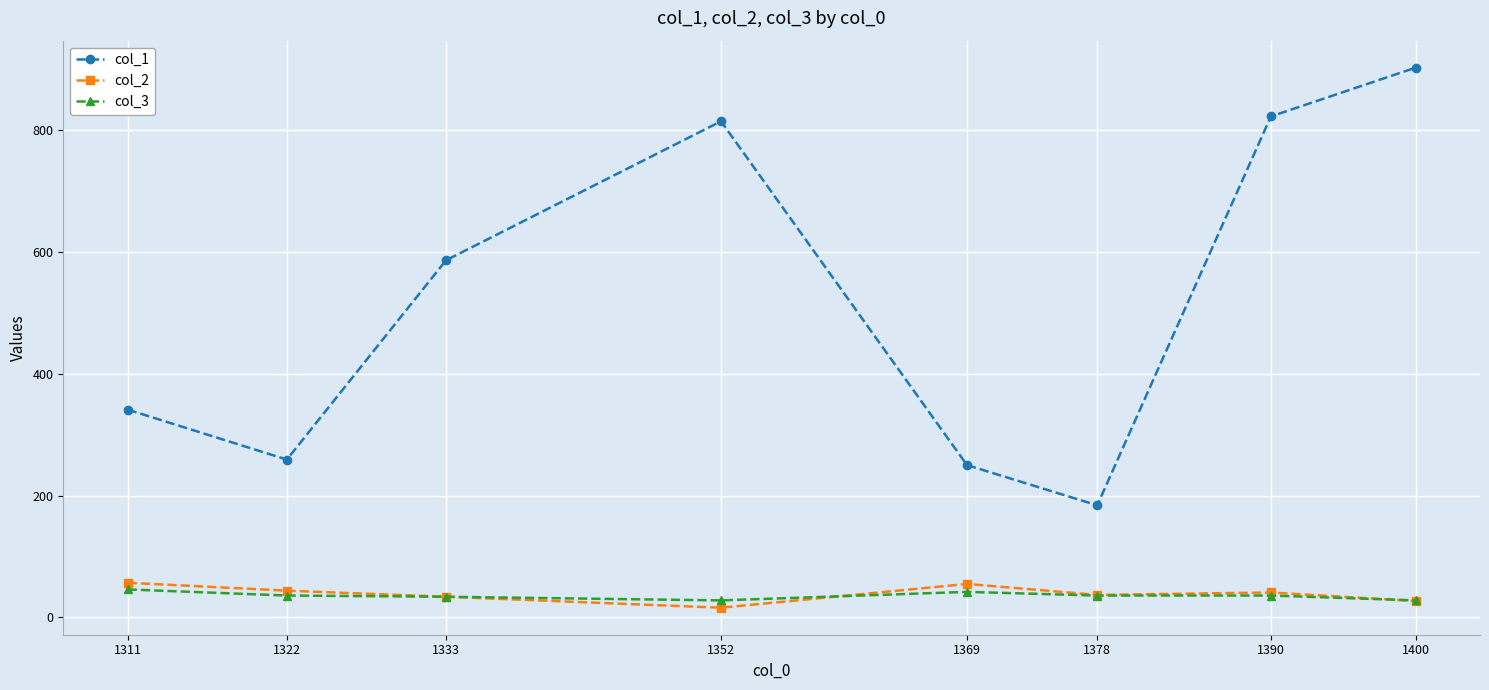

What is the value of the col_3 point at the 6th from the left?

36